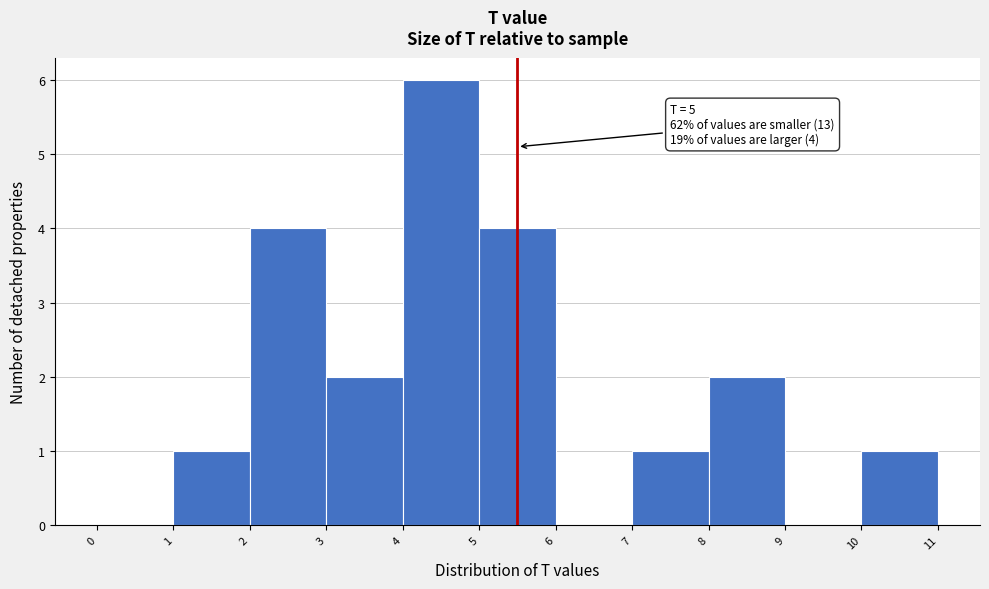

Which range on the x-axis has the tallest bar?

4 to 5